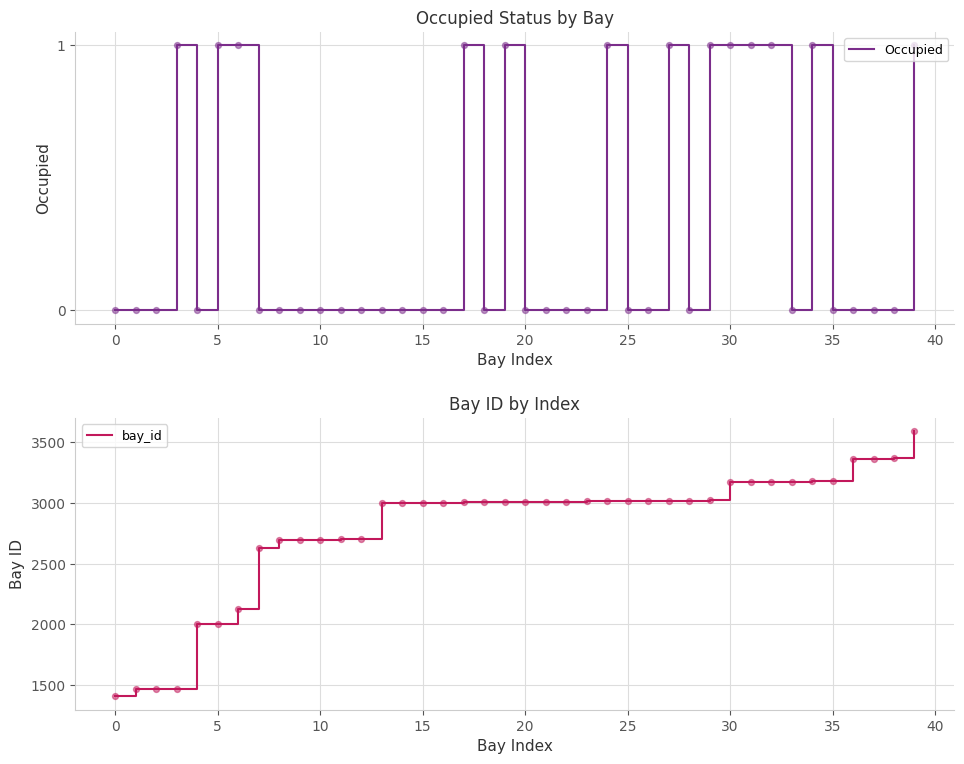

Is it true that Occupied equals 0 at 0?

True